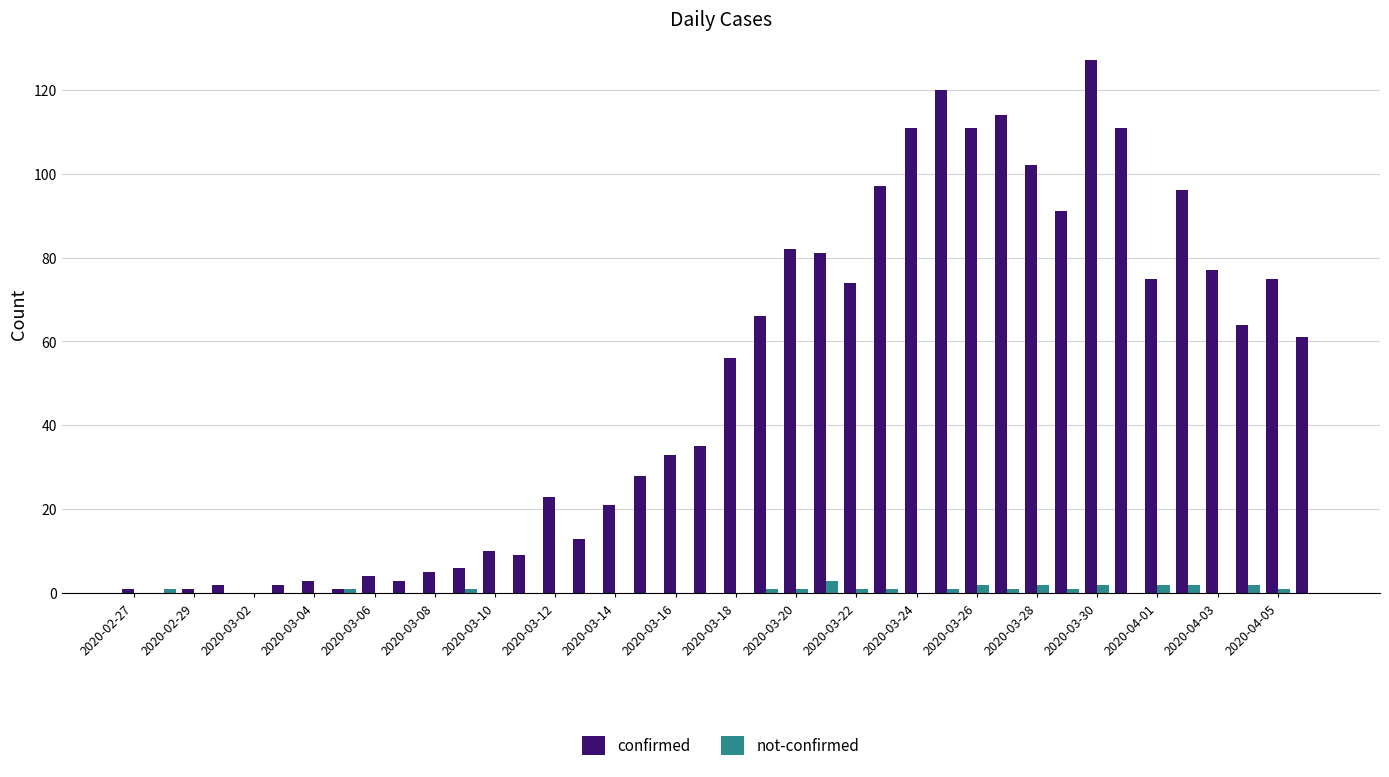

Which series has the largest total across all categories?

confirmed